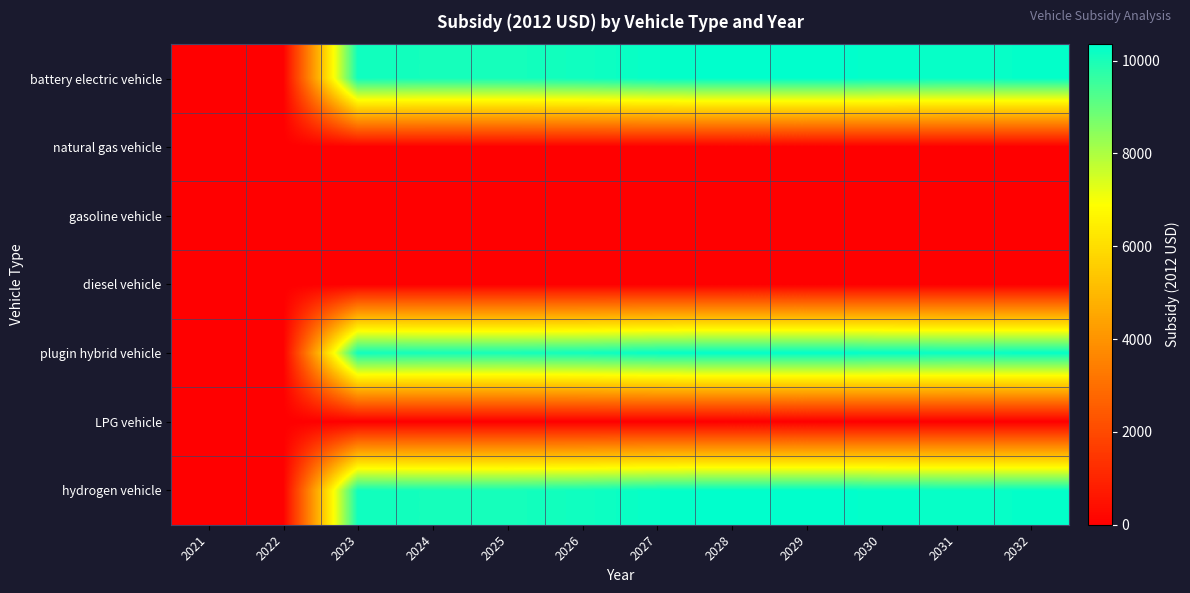

At how many categories does at least one series exceed 4881?

10